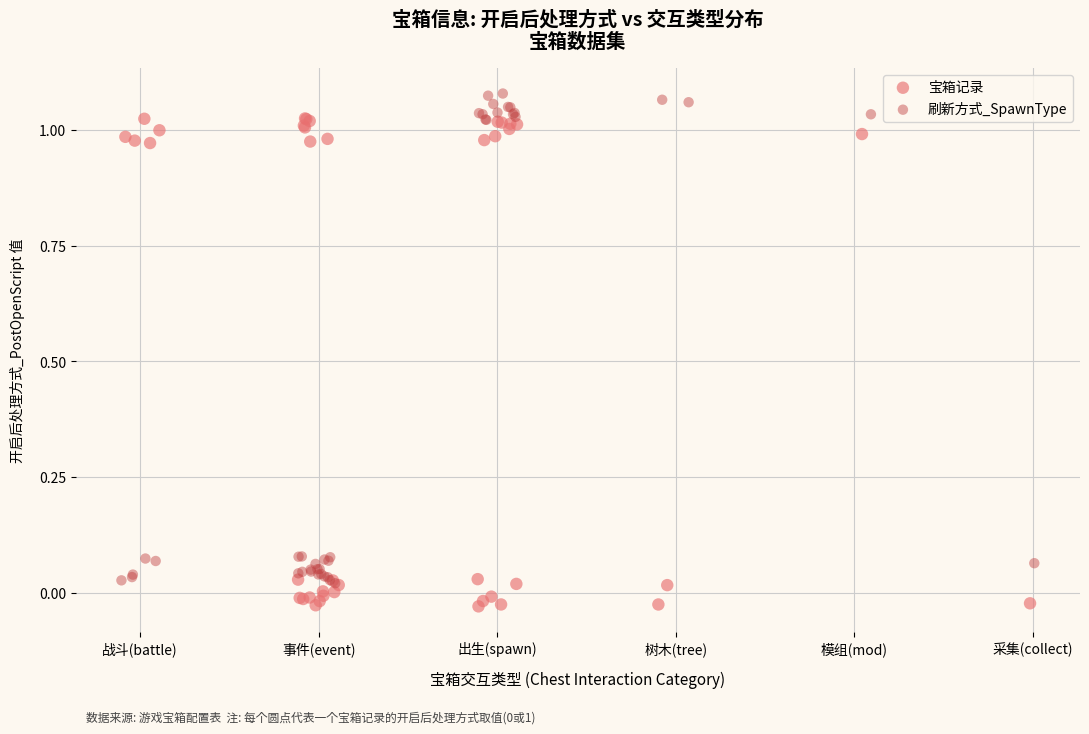

What are all the series names shown in the legend?

宝箱记录, 刷新方式_SpawnType